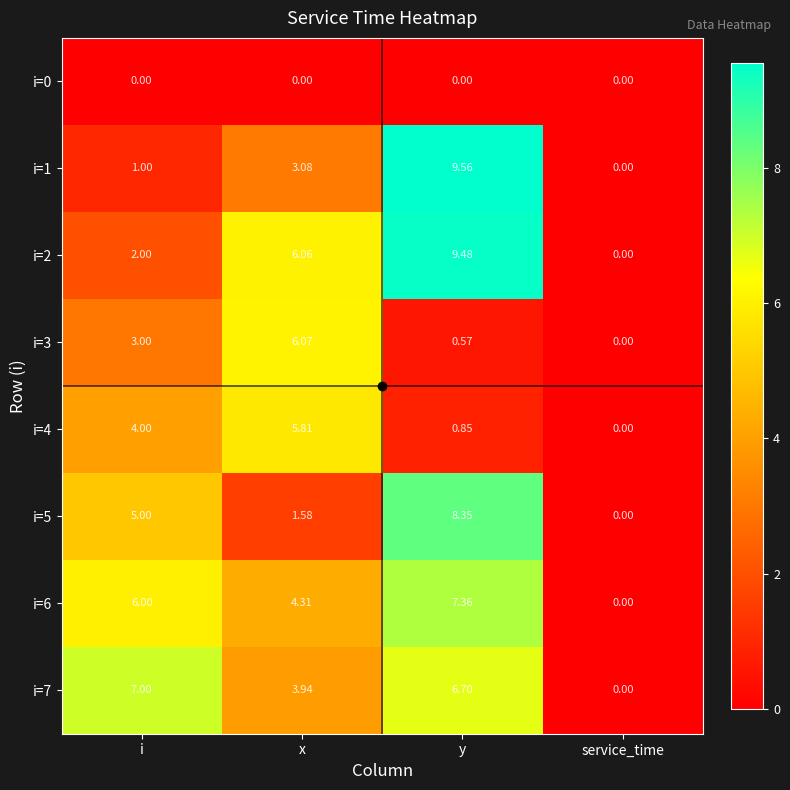

Which label corresponds to the largest value in the chart?

y